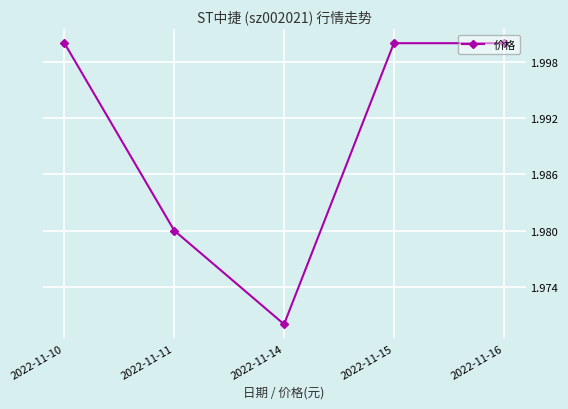

At which label is the value closest to 1?

2022-11-14